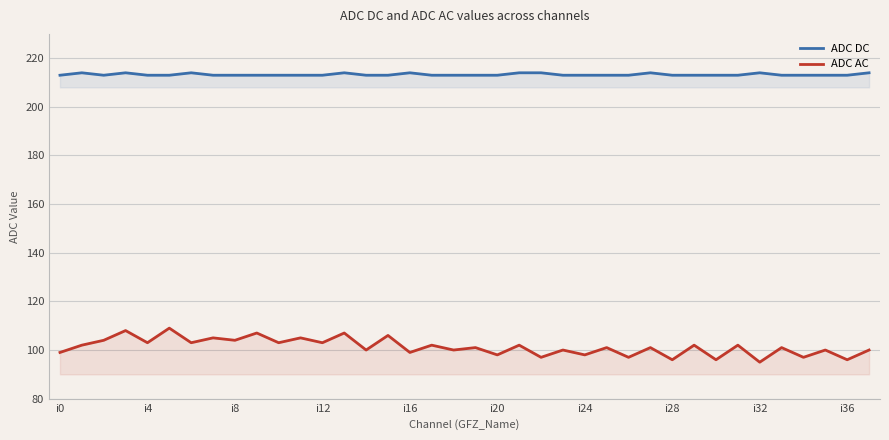

What is the approximate value of ADC AC at i24, to the nearest 5?

100